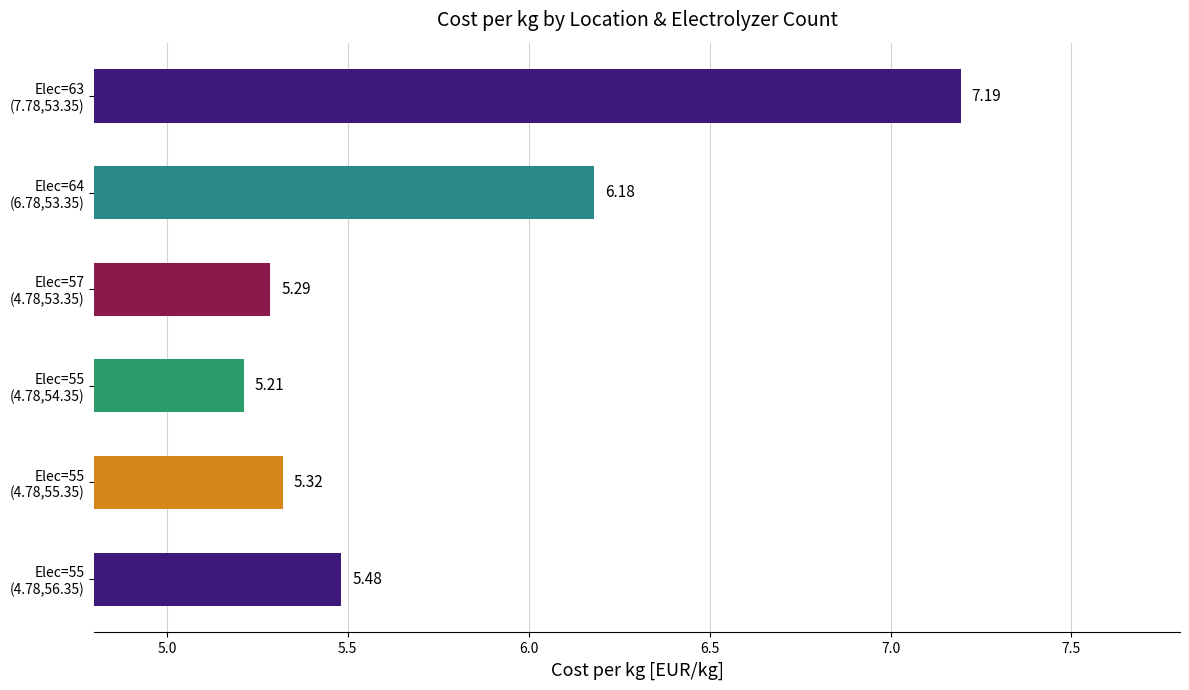

What is the difference between the maximum and second lowest values?

1.9